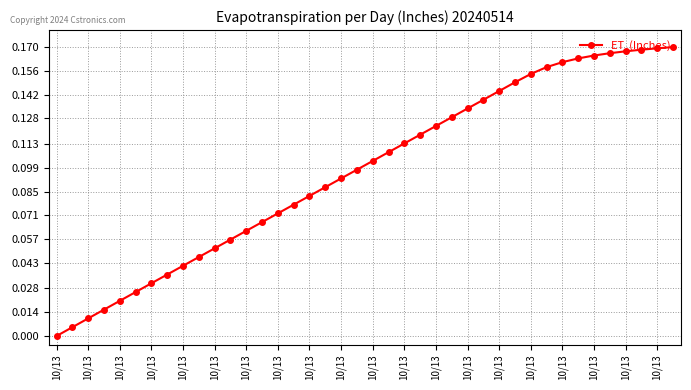

Does the chart display data point markers on the line(s)?

Yes